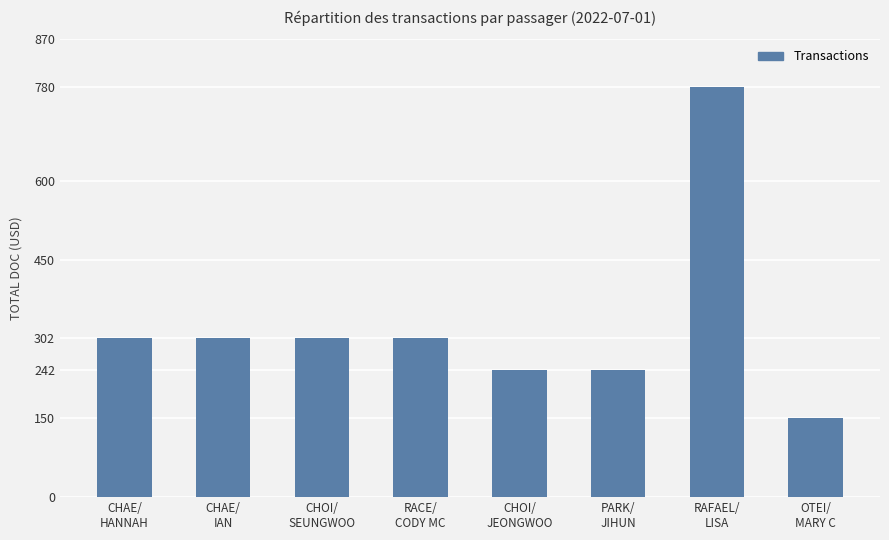

Reading right to left, extract all data points from this chart.

OTEI/
MARY C=150	RAFAEL/
LISA=780	PARK/
JIHUN=242	CHOI/
JEONGWOO=242	RACE/
CODY MC=302	CHOI/
SEUNGWOO=302	CHAE/
IAN=302	CHAE/
HANNAH=302